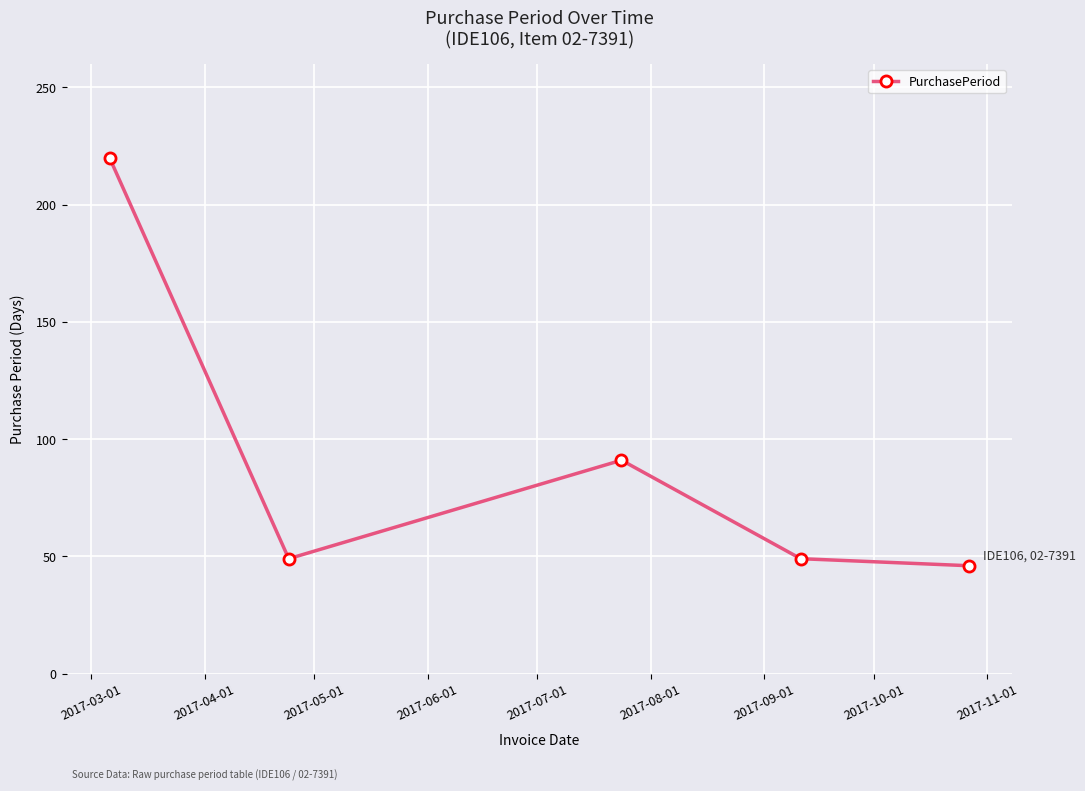

What is the difference between the second highest and minimum values?

45